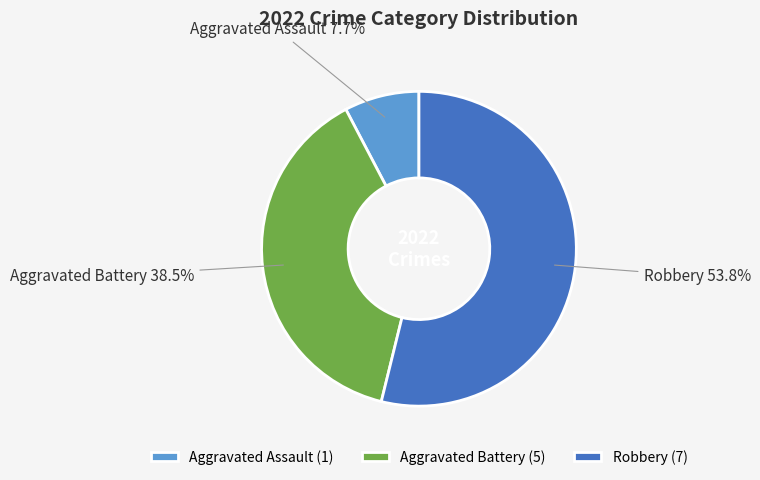

What portion of the pie excludes Aggravated Battery?

61.5%